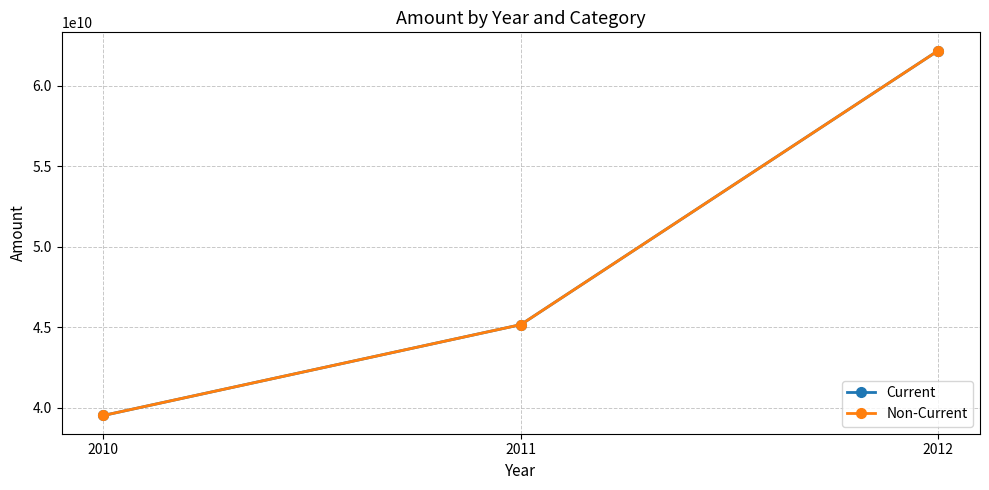

How many categories are shown in the chart?

3